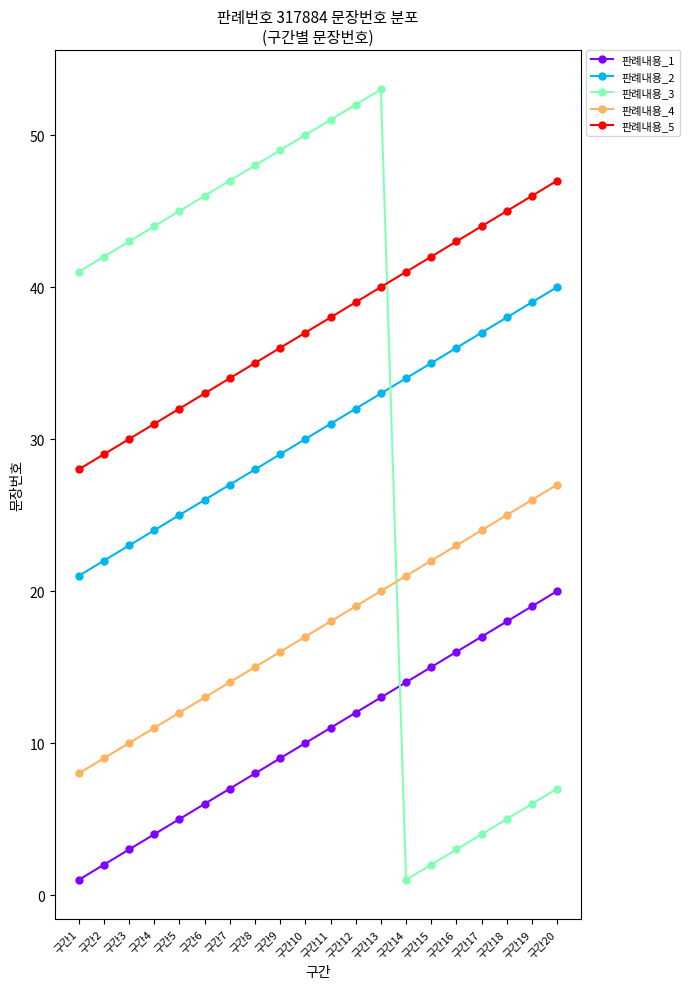

What is the greatest value displayed?

53